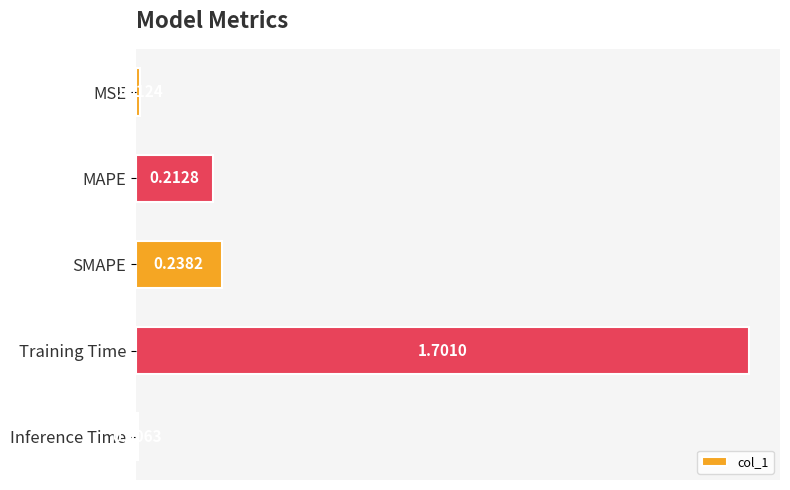

What is the maximum value shown in the chart?

1.7